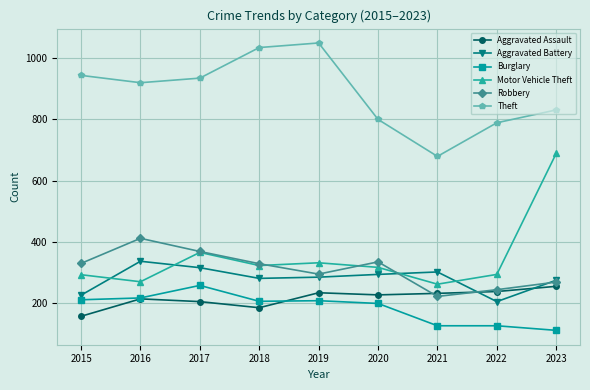

Which label corresponds to the largest value in the chart?

2019